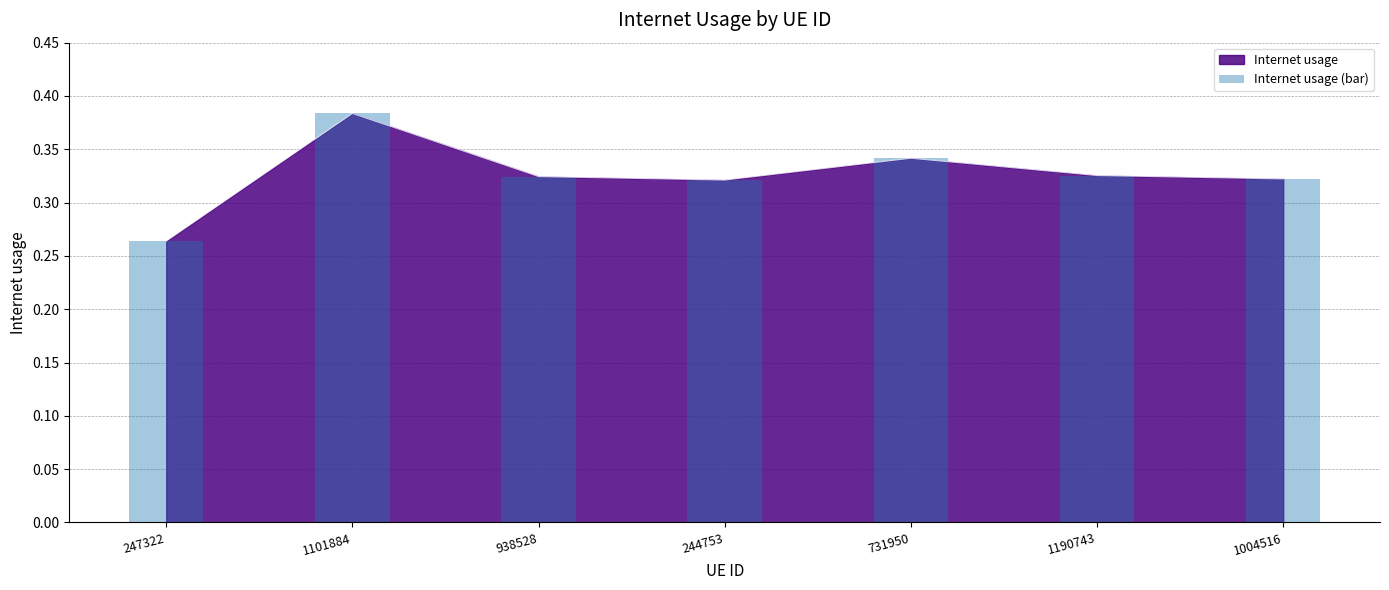

What is the sum of the values at 938528 and 1004516?

0.6